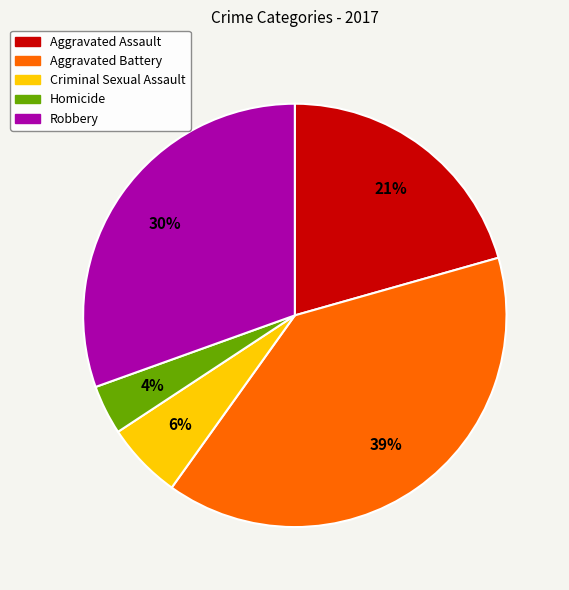

Between Aggravated Battery and Aggravated Assault, which is larger?

Aggravated Battery